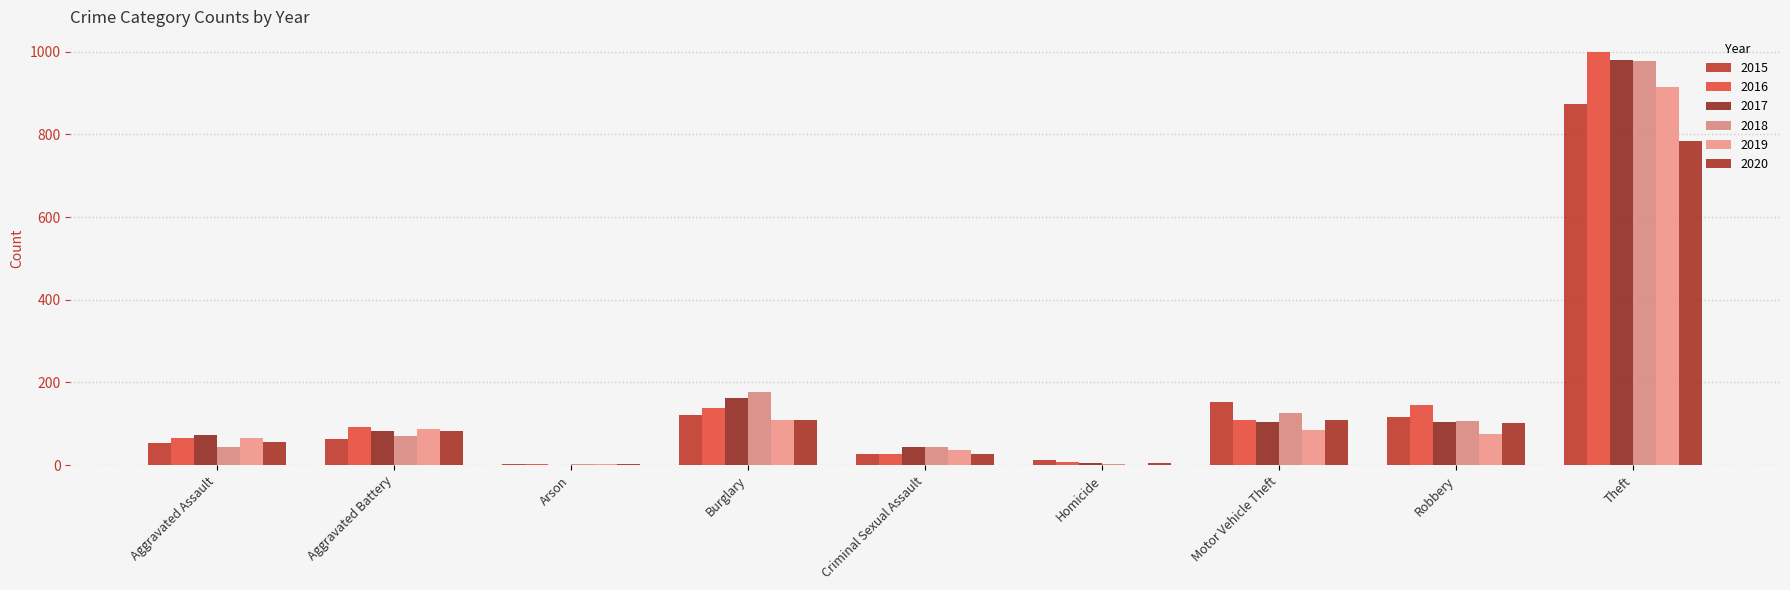

At which label does 2019 first exceed 75?

Aggravated Battery